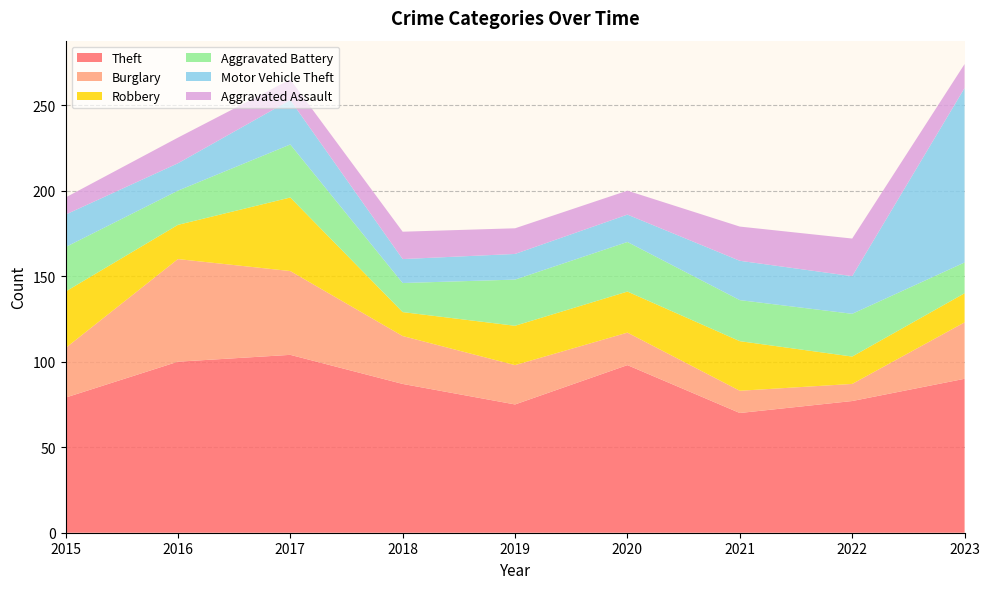

Reading left to right, transcribe all the data shown in this chart.

Theft: 2015=79	2016=100	2017=104	2018=87	2019=75	2020=98	2021=70	2022=77	2023=90
Burglary: 2015=29	2016=60	2017=49	2018=28	2019=23	2020=19	2021=13	2022=10	2023=33
Robbery: 2015=33	2016=20	2017=43	2018=14	2019=23	2020=24	2021=29	2022=16	2023=17
Aggravated Battery: 2015=26	2016=20	2017=31	2018=17	2019=27	2020=29	2021=24	2022=25	2023=18
Motor Vehicle Theft: 2015=19	2016=16	2017=26	2018=14	2019=15	2020=16	2021=23	2022=22	2023=102
Aggravated Assault: 2015=10	2016=15	2017=12	2018=16	2019=15	2020=14	2021=20	2022=22	2023=14